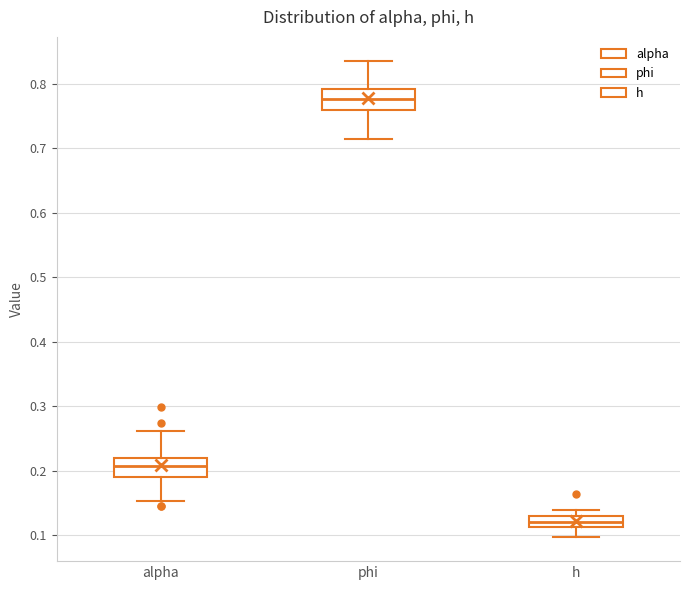

Where is the lower edge of the box for h on the y-axis? The values are not printed on the chart, so give them approximately, as read against the axis.

0.11